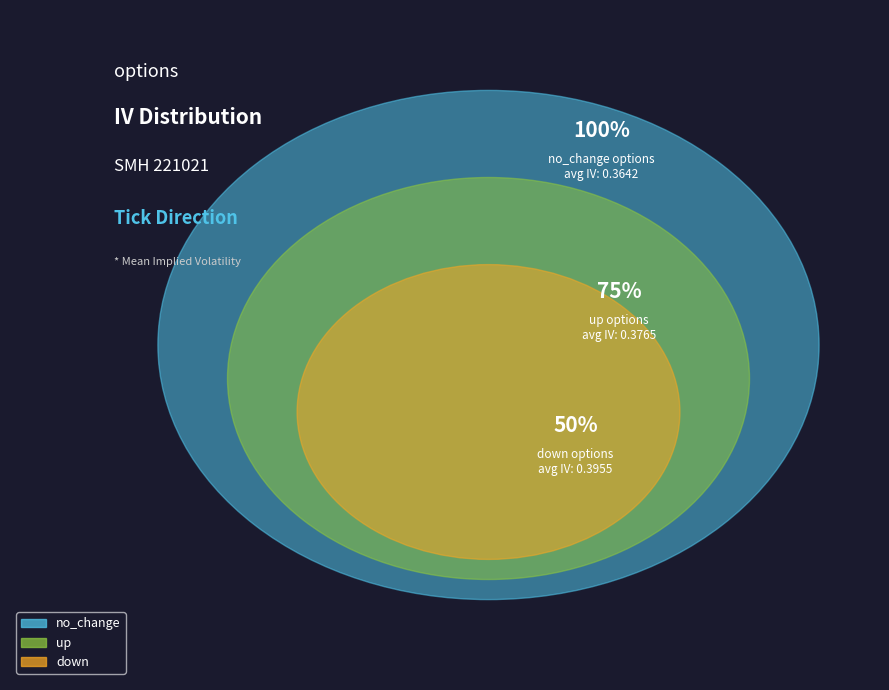

The up slice represents 15% of the pie. True or false?

False